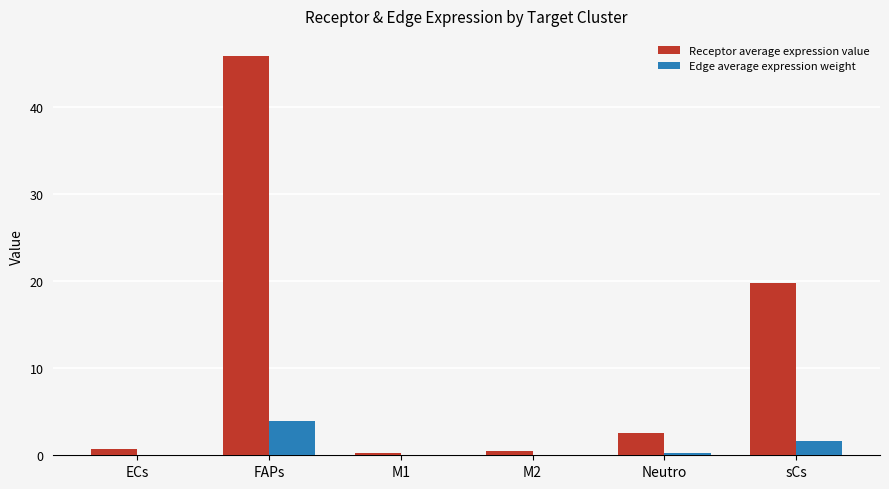

What is the total value across all series at ECs?

0.8